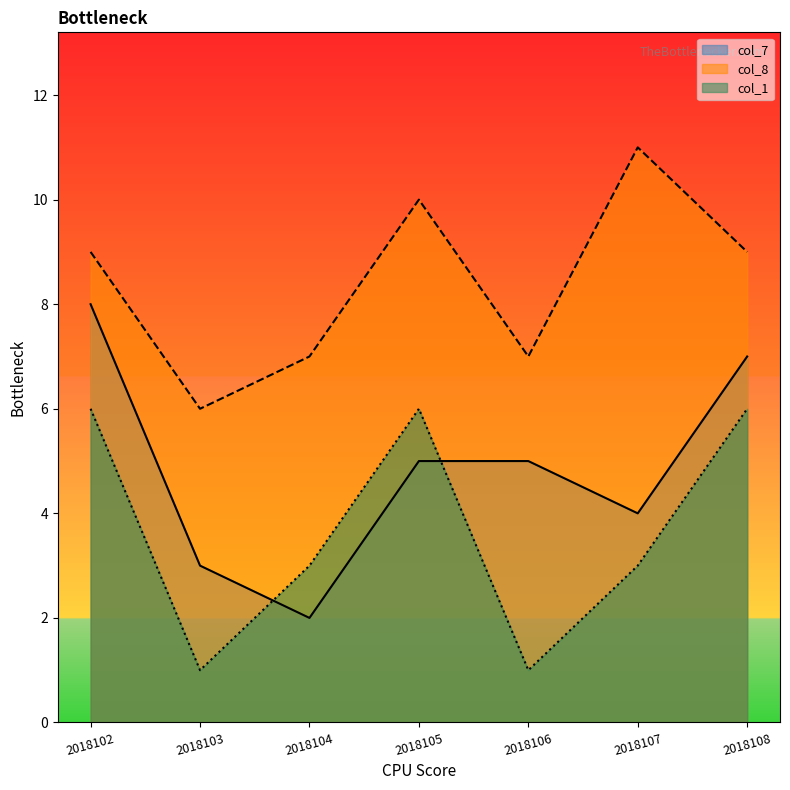

Where do col_1 and col_7 first cross each other?

2018103 and 2018104